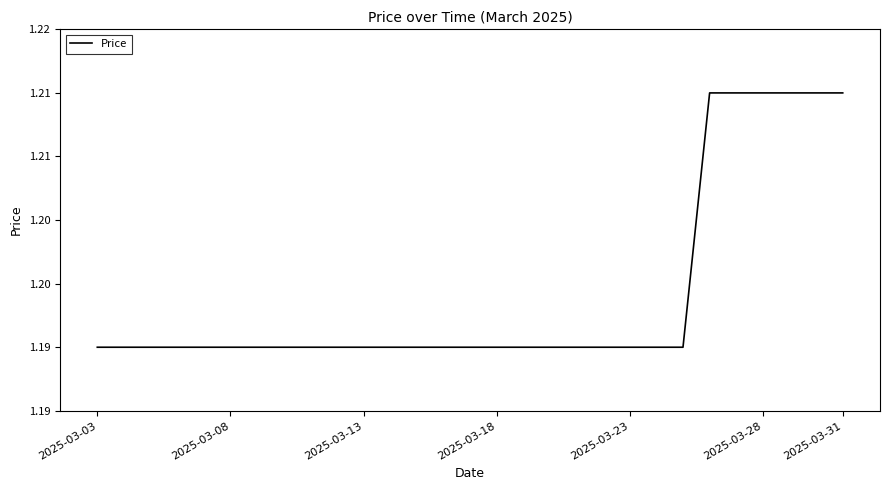

Does the chart have visible grid lines?

No